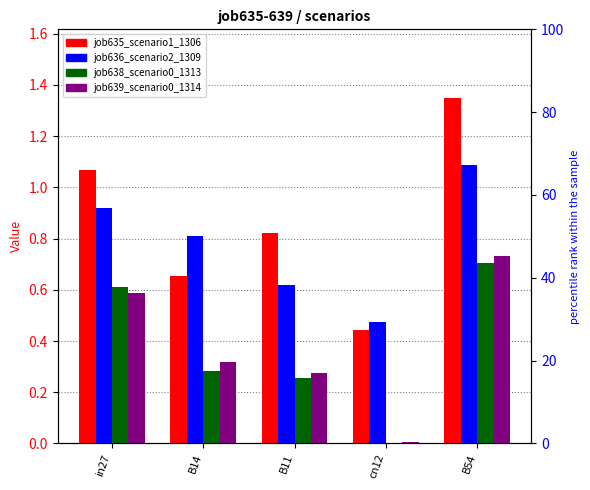

The value of job635_scenario1_1306 at B54 is 2.1. True or false?

False